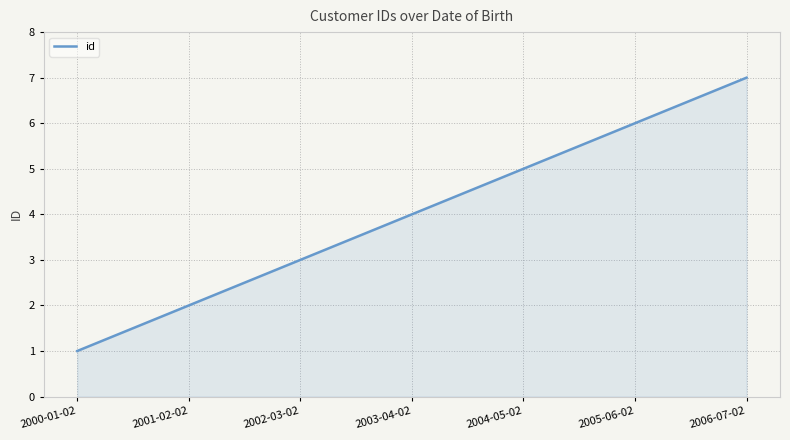

What is the difference between the maximum and minimum values?

6.0